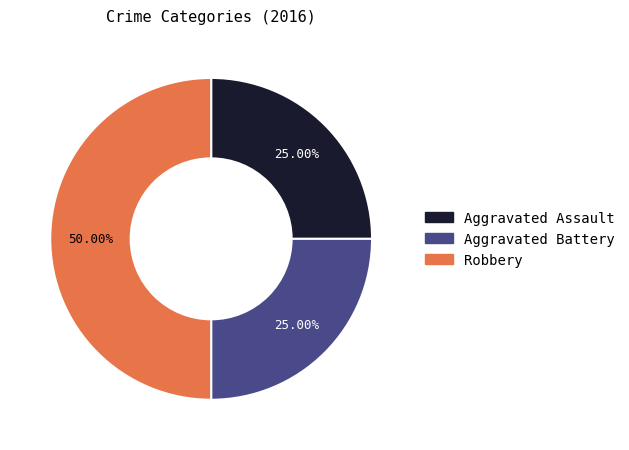

To the nearest percent, what is the difference between the largest and smallest slice percentages?

25%